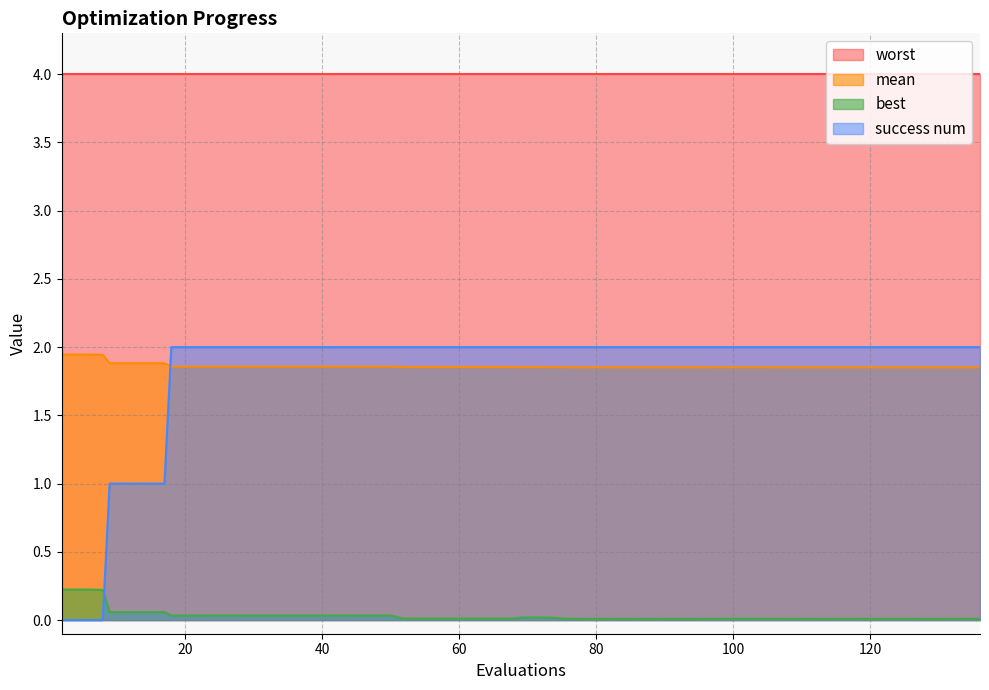

True or false: worst and success num cross at least once.

False